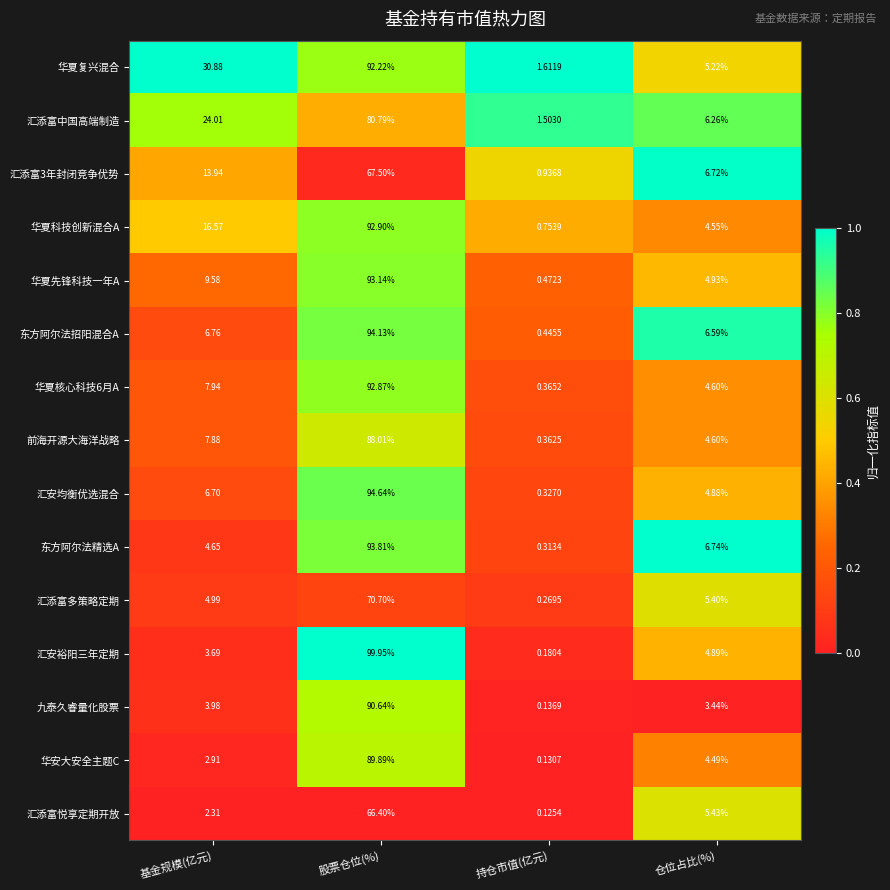

At which label does 华安大安全主题C reach its peak?

股票仓位(%)